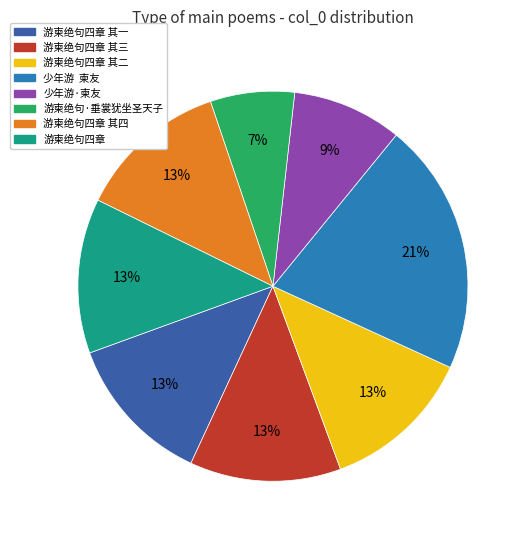

Is 游柬绝句四章 其二 the majority of the pie?

No